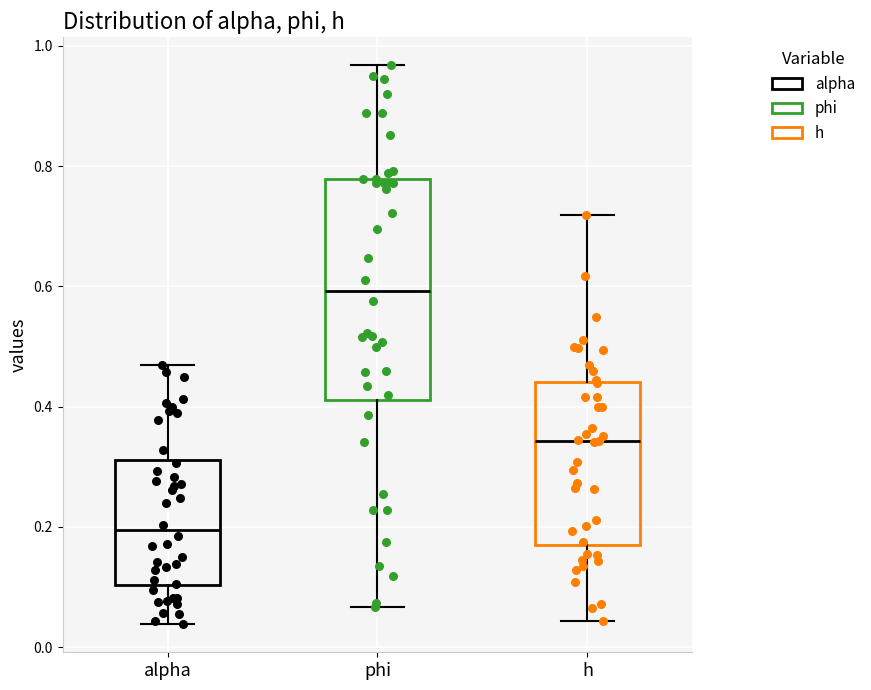

Comparing the boxes themselves (not the whiskers), which one is the tallest?

phi